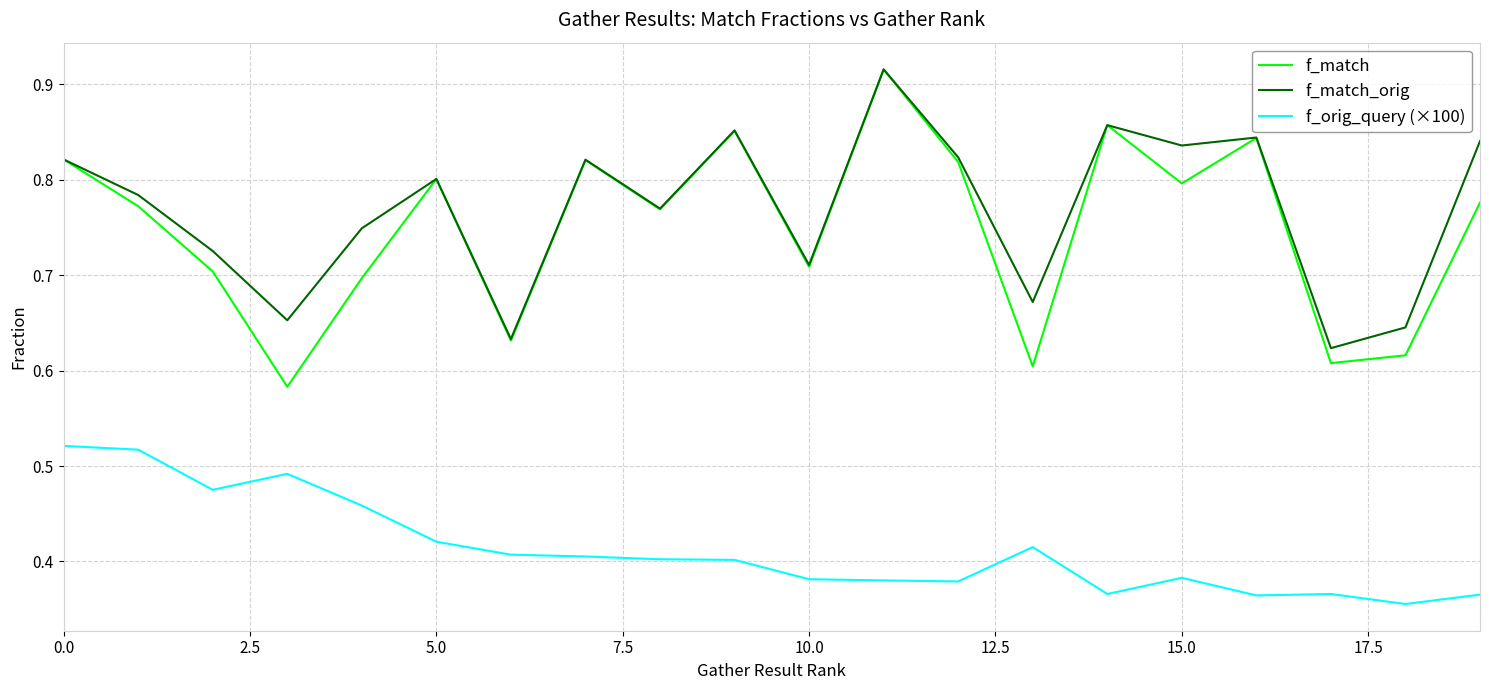

True or false: f_orig_query (×100) and f_match cross at least once.

False